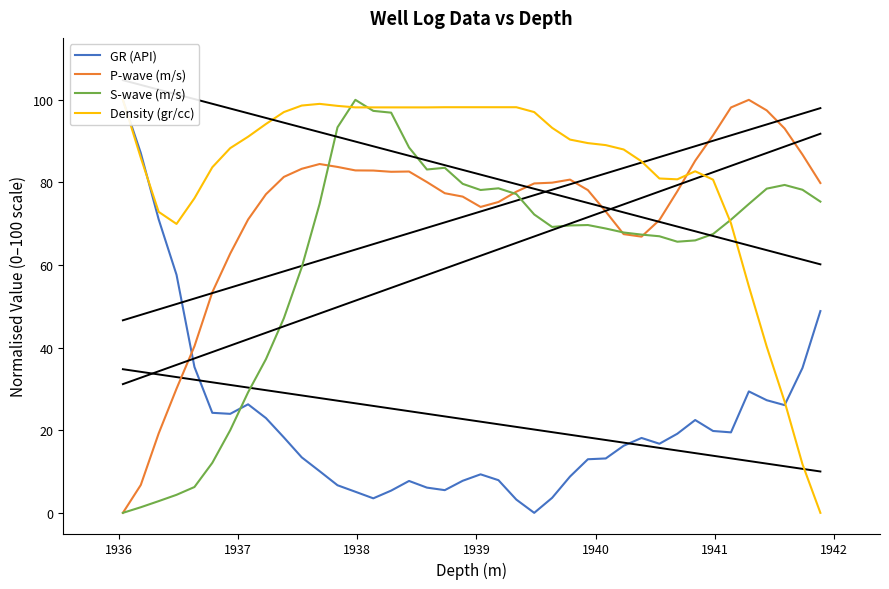

True or false: GR (API) and Density (gr/cc) intersect in this chart.

True